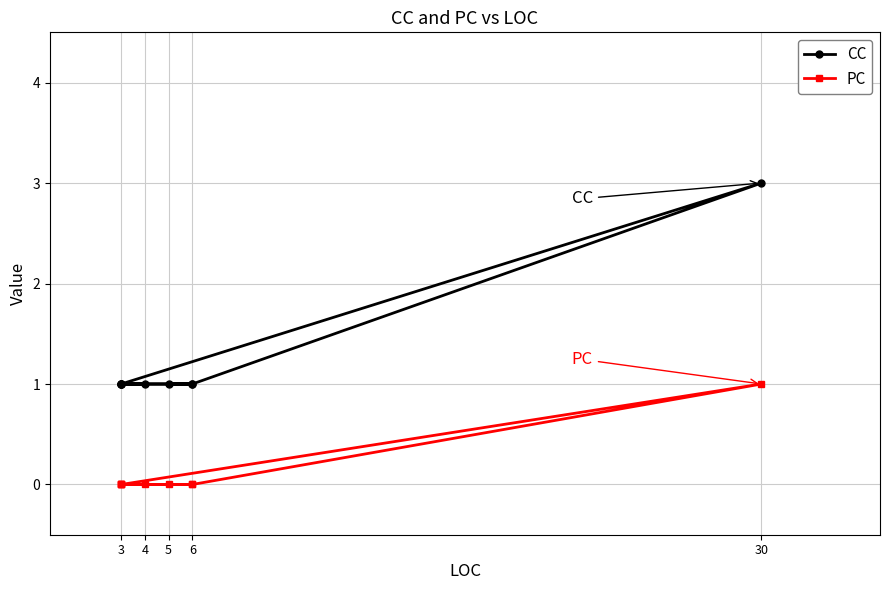

How many interior local peaks does the PC series have?

1